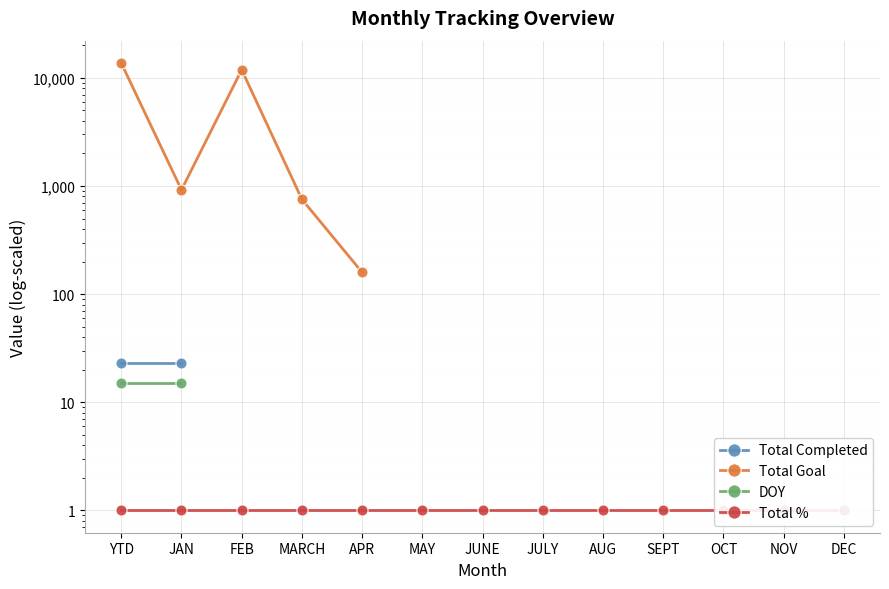

Which category has the highest value in the Total Completed series?

YTD